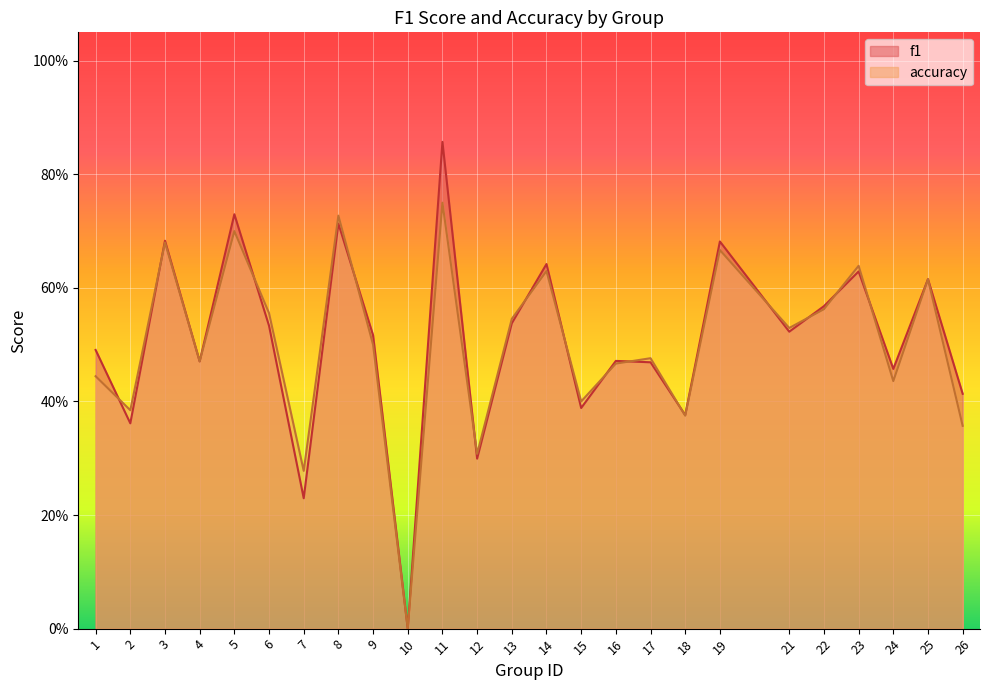

How many times do accuracy and f1 cross each other?

14